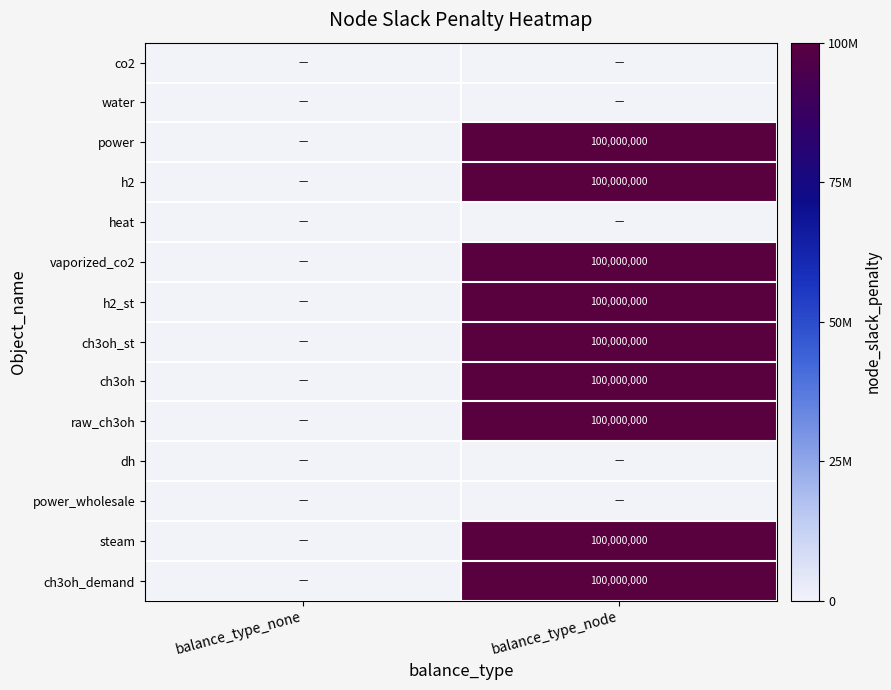

True or false: power has a value of 100000000 at balance_type_node.

True